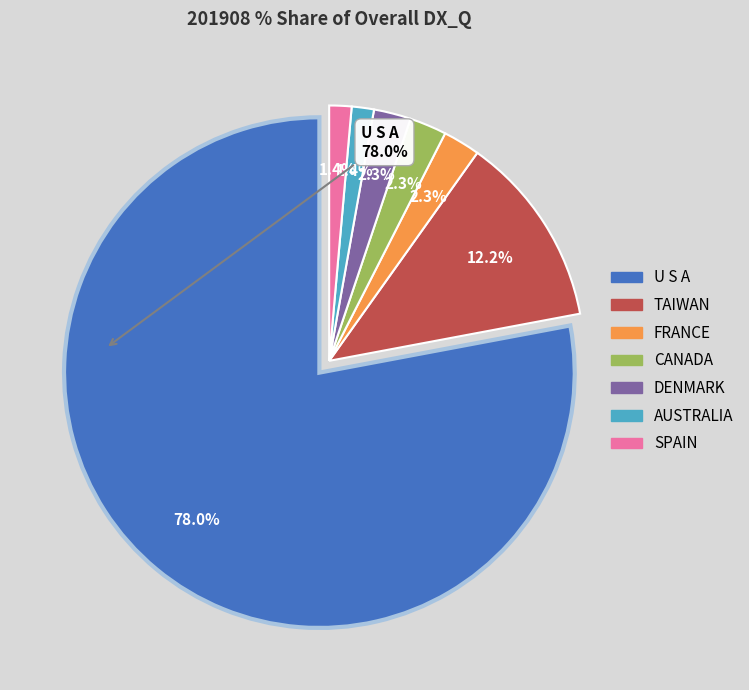

To the nearest percent, what is the combined percentage of U S A and AUSTRALIA?

79%